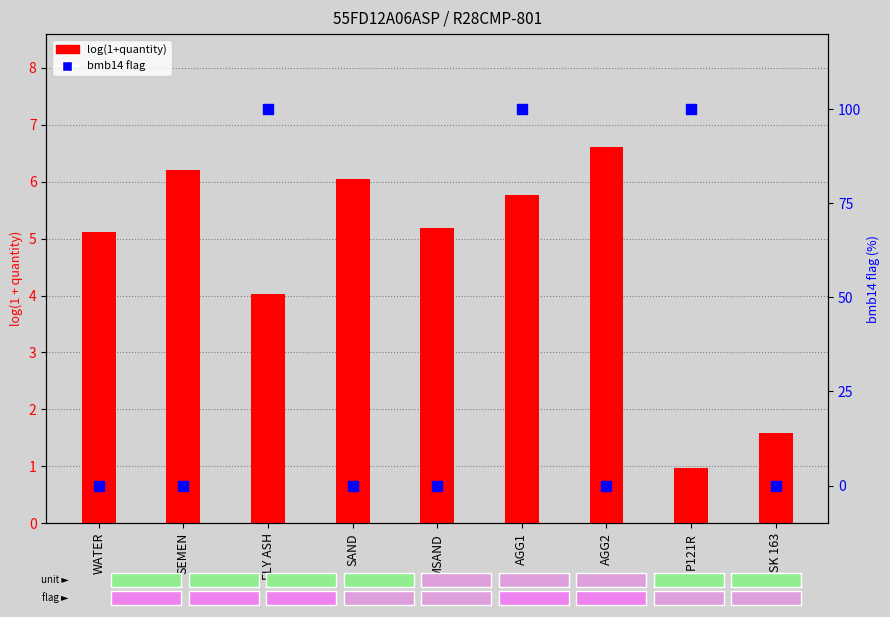

True or false: bmb14 (flag %) has a value of 49.1 at WATER.

False